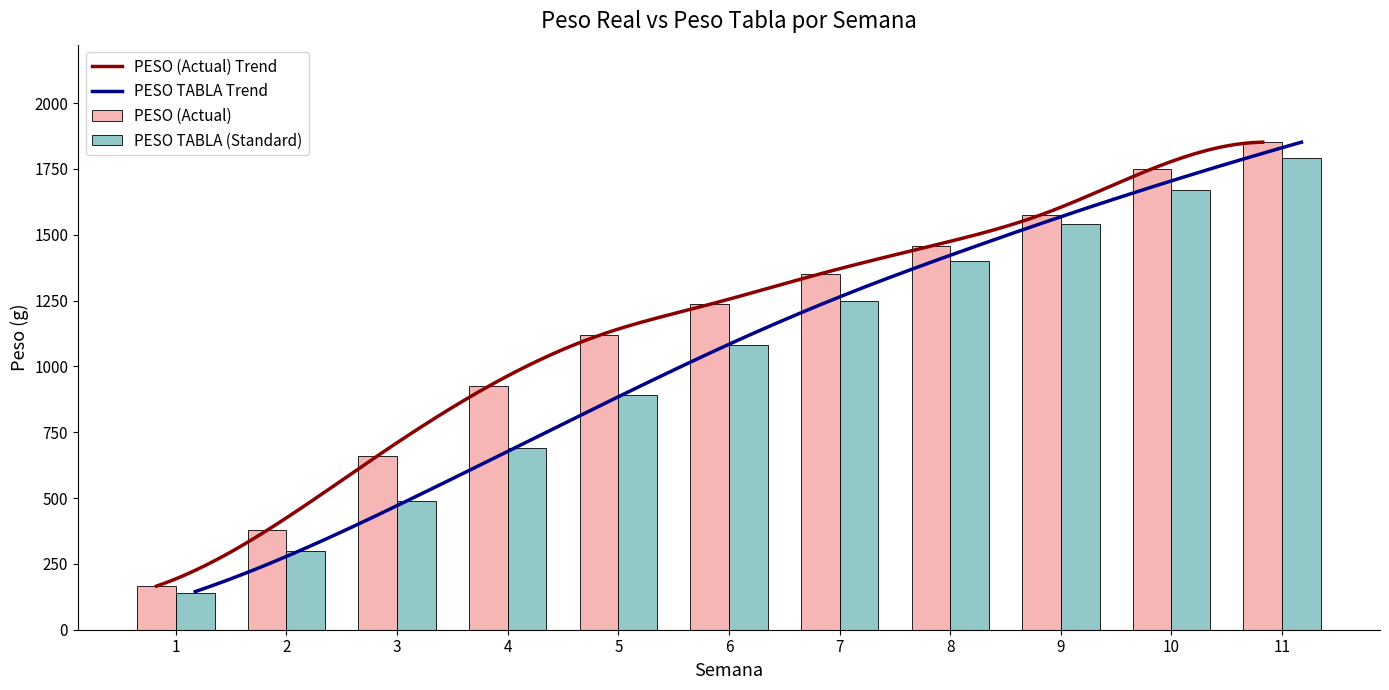

Reading left to right, list all the values displayed in this chart.

PESO (Actual): 1=165.7	2=377.6	3=660.9	4=924.0	5=1117.4	6=1235.4	7=1351.4	8=1456.7	9=1576.1	10=1750.2	11=1851.3
PESO TABLA (Standard): 1=140.0	2=300.0	3=490.0	4=690.0	5=890.0	6=1080.0	7=1250.0	8=1400.0	9=1540.0	10=1670.0	11=1790.0